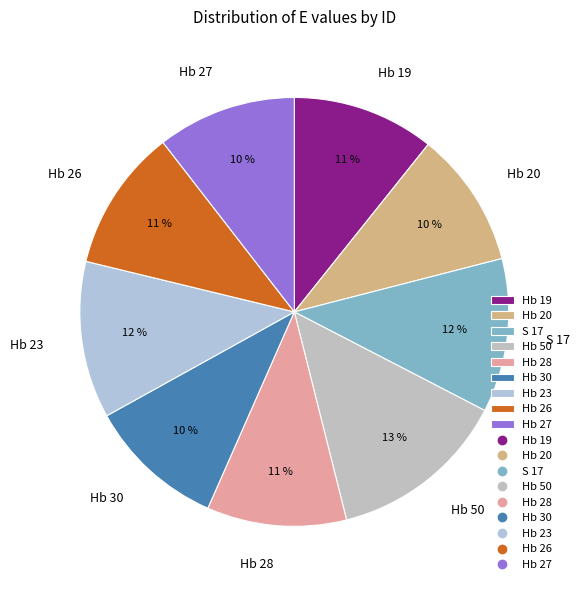

Is there any slice that represents more than half of the pie?

No